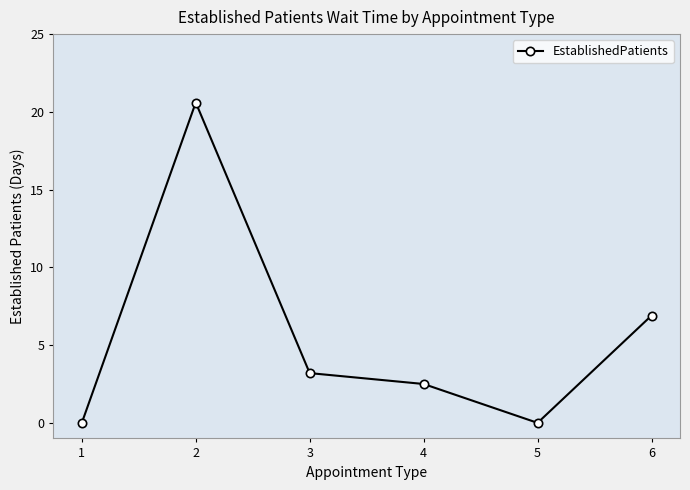

True or false: there are more than 0 points higher than both neighbors.

True